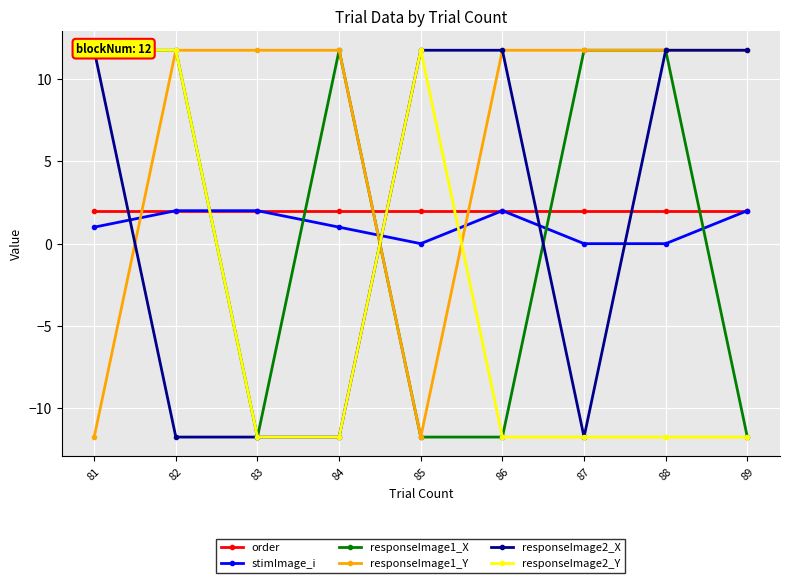

True or false: stimImage_i has a value of 1.0 at 84.

True